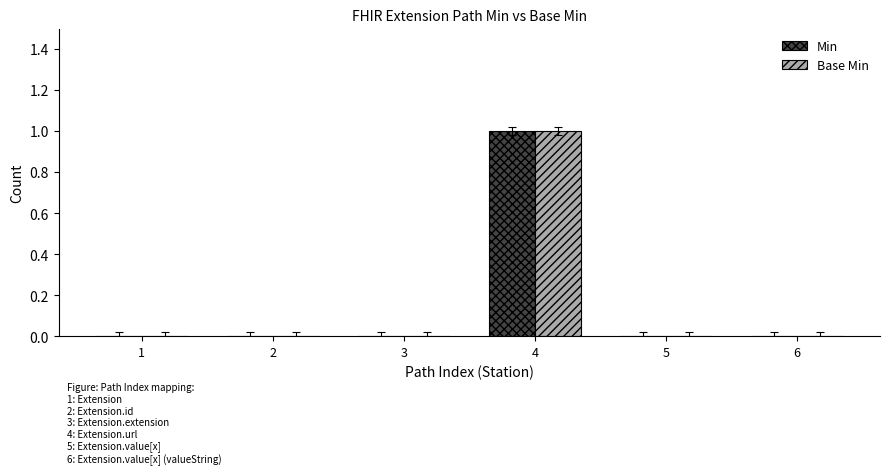

Is it true that Min equals 0 at 3?

True